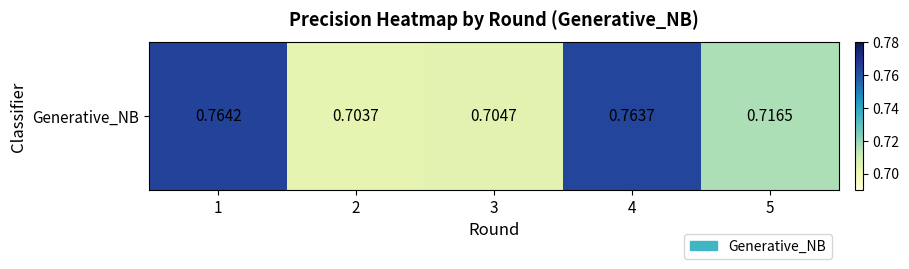

The value at 1 is 1.2. True or false?

False